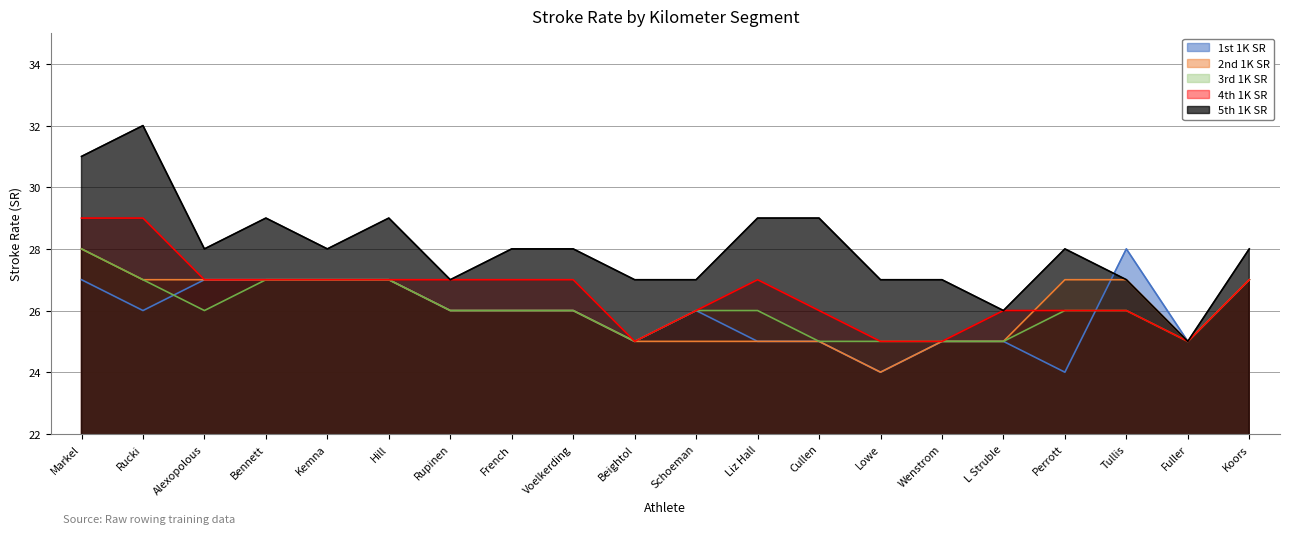

What is the value of the 5th 1K SR point at the 20th from the left?

28